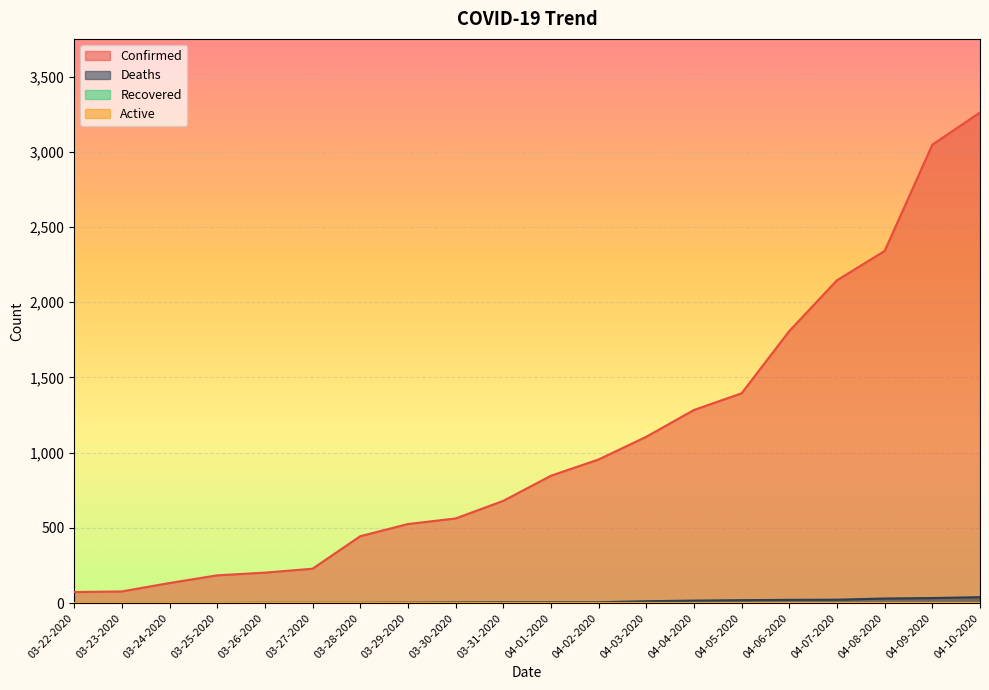

True or false: Confirmed has a value of 424 at 03-31-2020.

False